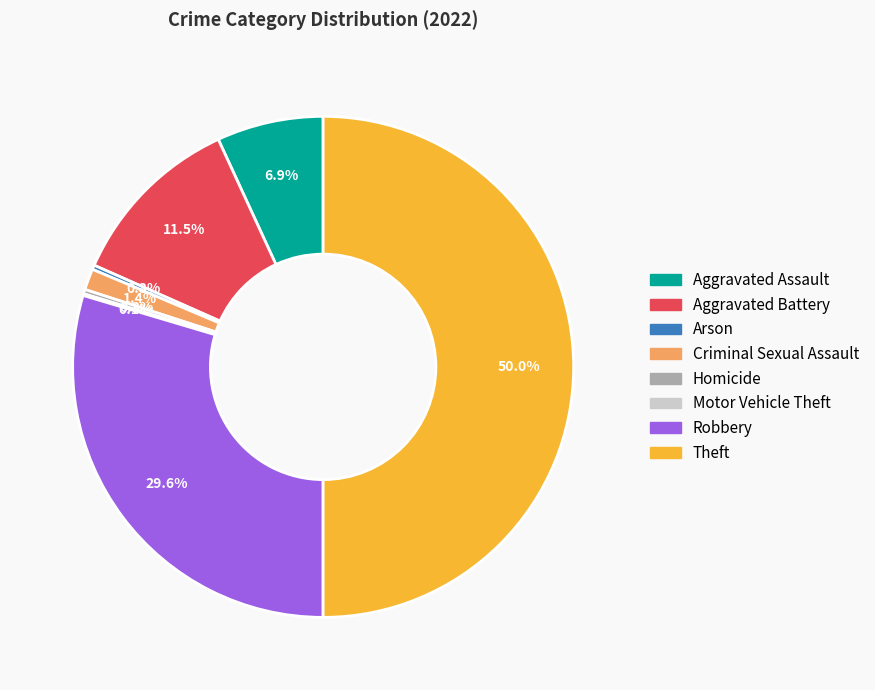

Is the sum of Homicide and Arson greater than half?

No